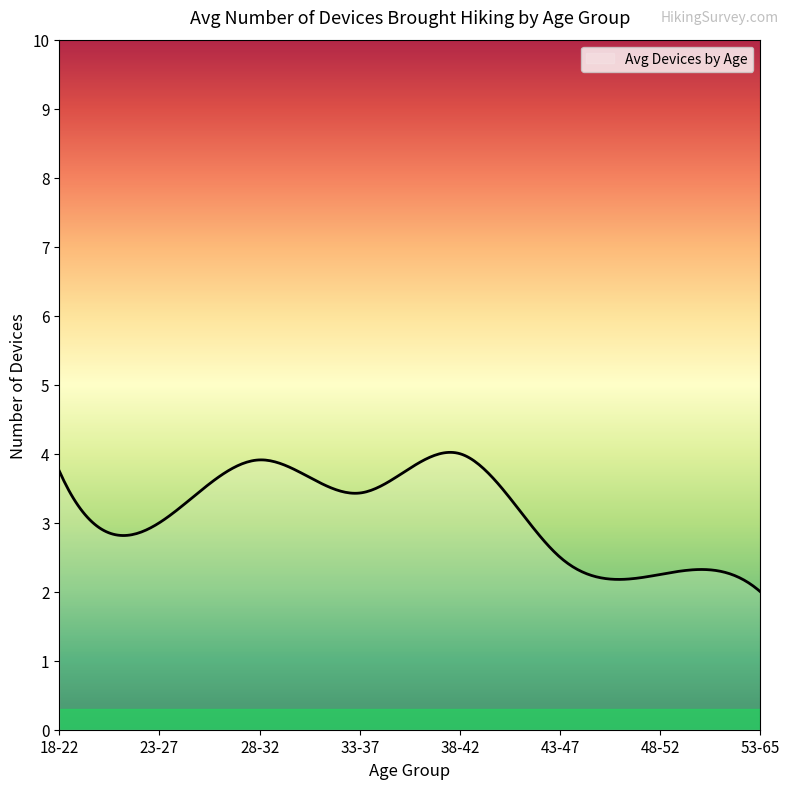

What is the greatest value displayed?

4.0